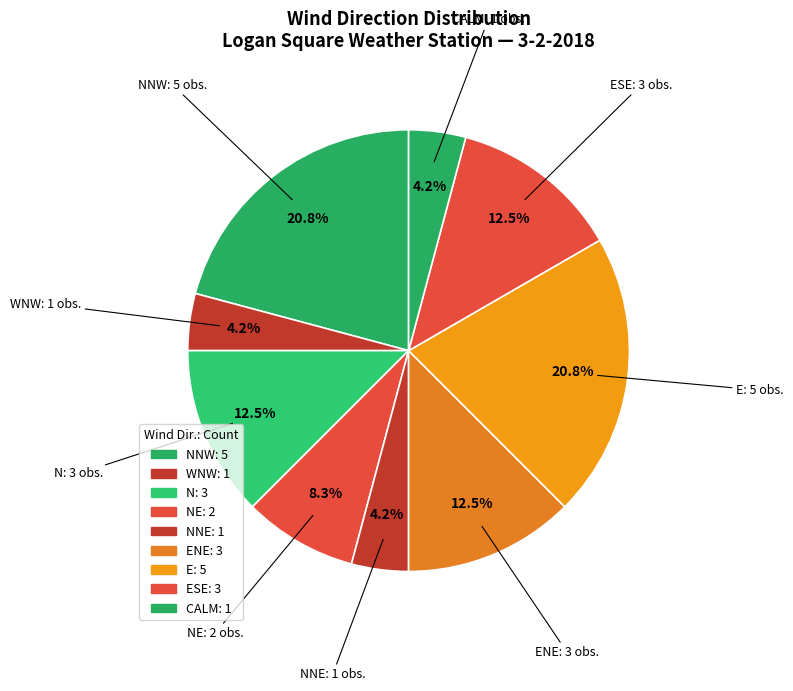

Is there any slice that represents more than half of the pie?

No